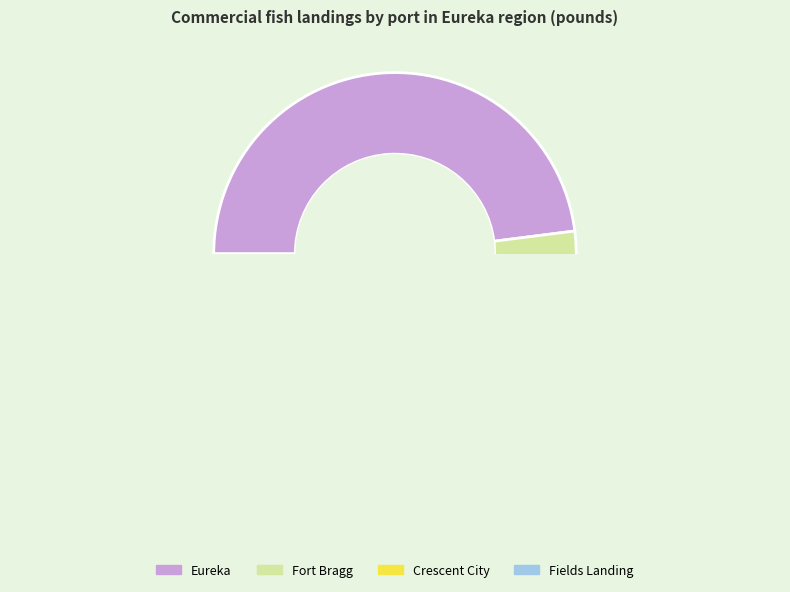

How many segments does this pie chart have?

4